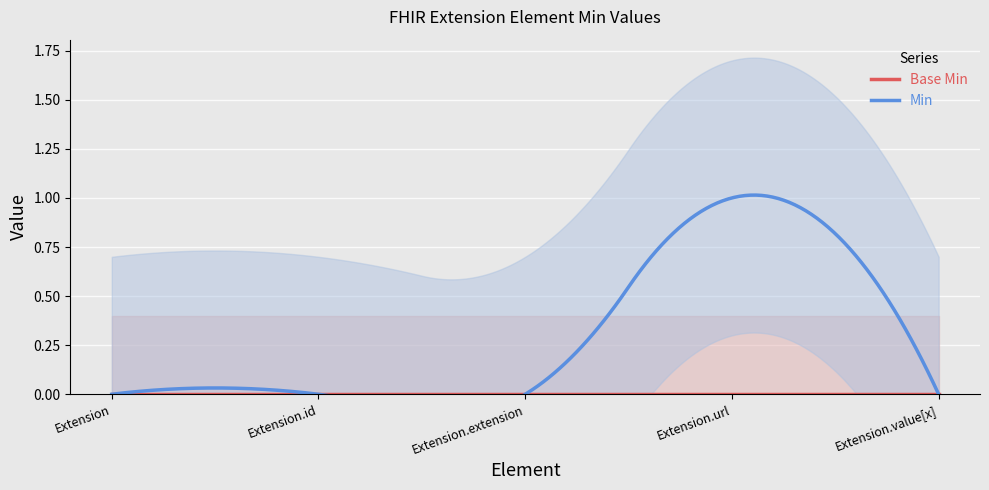

What is the greatest value displayed?

1